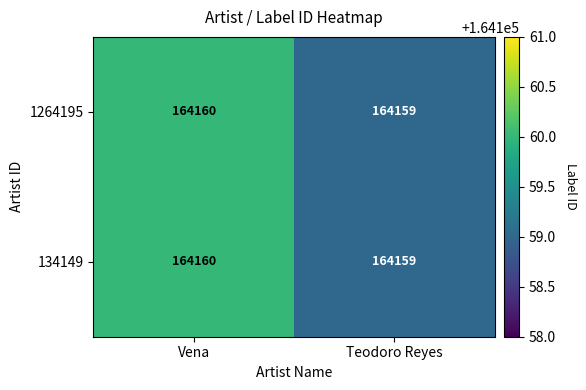

What is the sum of the 134149 values at Teodoro Reyes and Vena?

328319